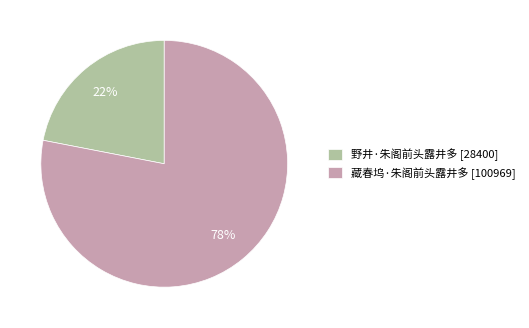

Rank the categories by value from highest to lowest.

藏春坞·朱阁前头露井多, 野井·朱阁前头露井多